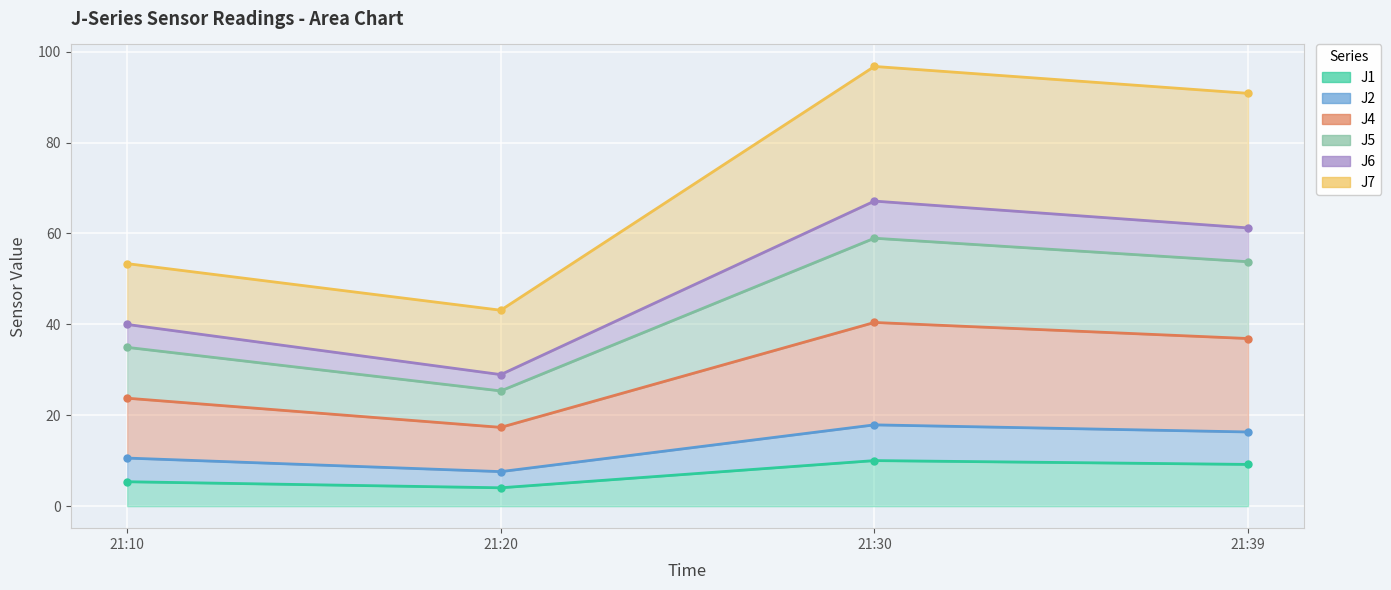

How many interior local peaks does the J2 series have?

1